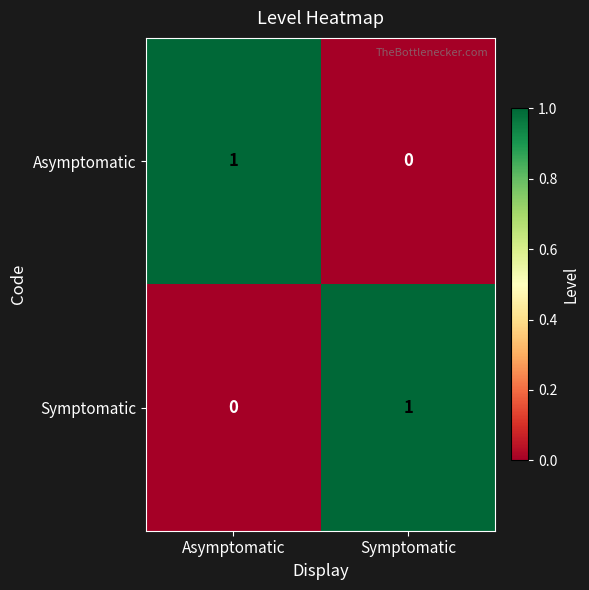

Is it true that Symptomatic equals 0 at Asymptomatic?

True